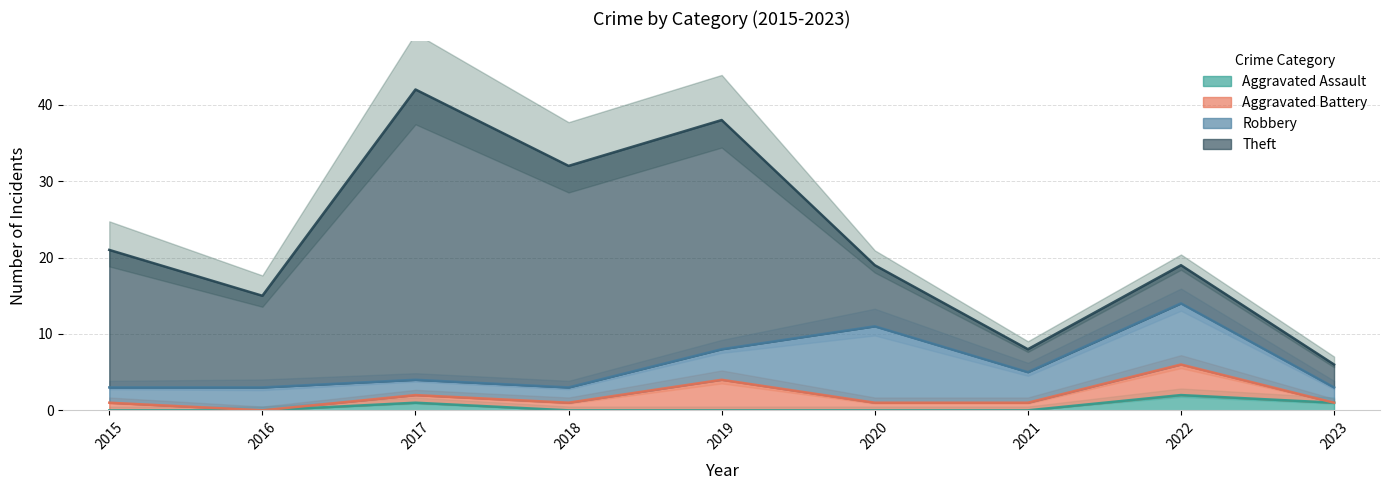

Reading left to right, list all the values displayed in this chart.

Aggravated Assault: 2015=0	2016=0	2017=1	2018=0	2019=0	2020=0	2021=0	2022=2	2023=1
Aggravated Battery: 2015=1	2016=0	2017=1	2018=1	2019=4	2020=1	2021=1	2022=4	2023=0
Robbery: 2015=2	2016=3	2017=2	2018=2	2019=4	2020=10	2021=4	2022=8	2023=2
Theft: 2015=18	2016=12	2017=38	2018=29	2019=30	2020=8	2021=3	2022=5	2023=3